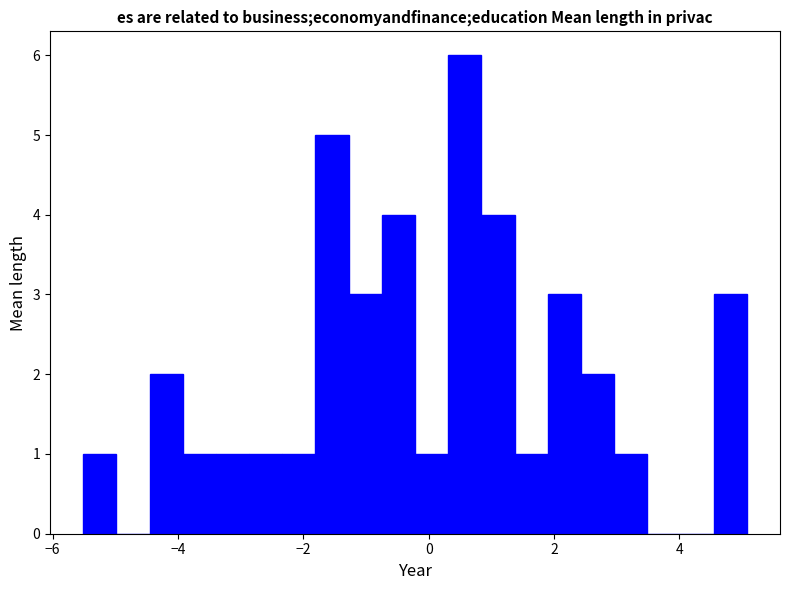

Read against the x-axis, roughly where is the centre of the tallest bar?

0.6